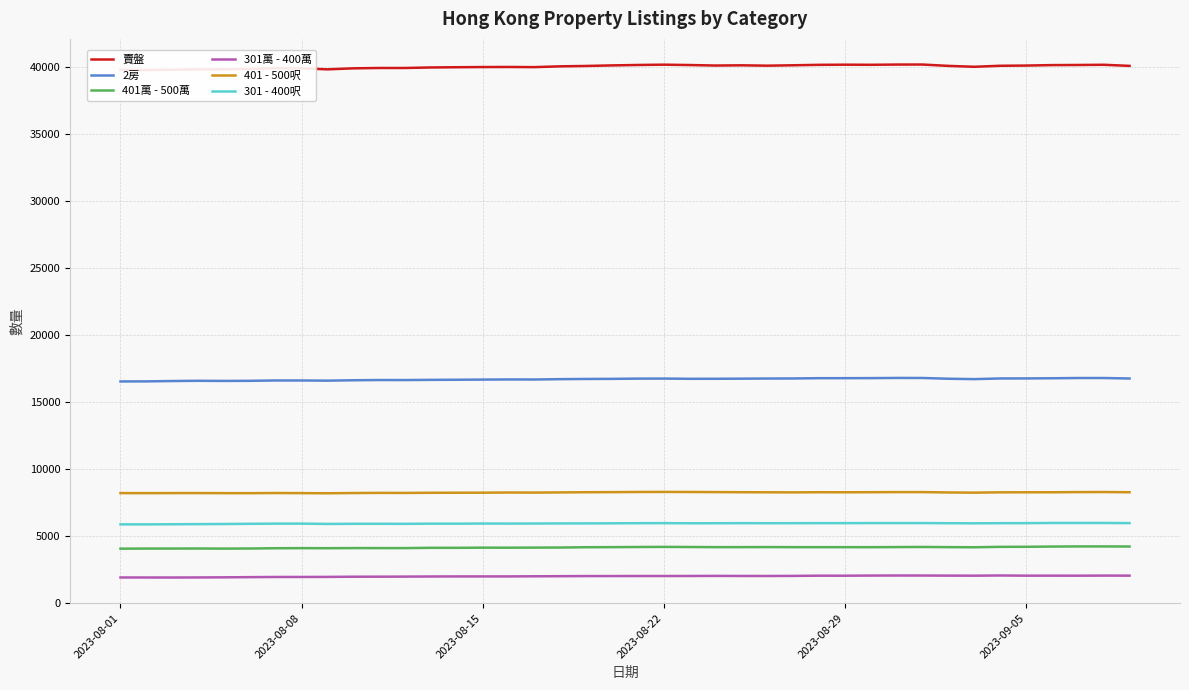

True or false: 301萬 - 400萬 and 401萬 - 500萬 cross at least once.

False